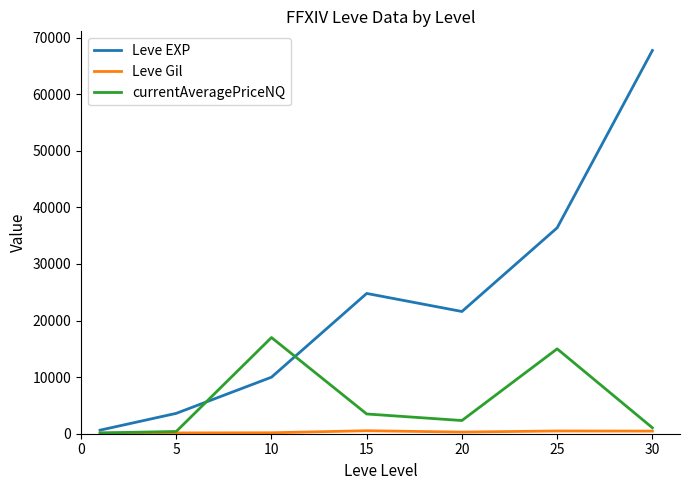

What is the difference between the maximum and second lowest values in the currentAveragePriceNQ series?

16603.0